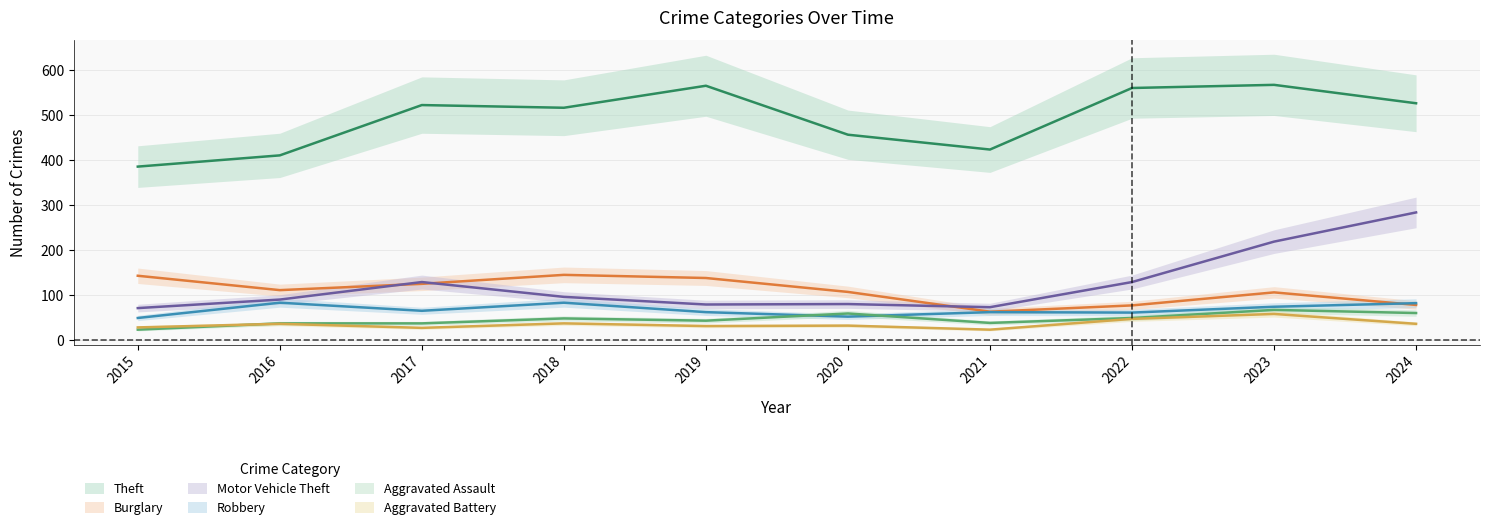

What is the sum of the Aggravated Battery values at 2017 and 2019?

58